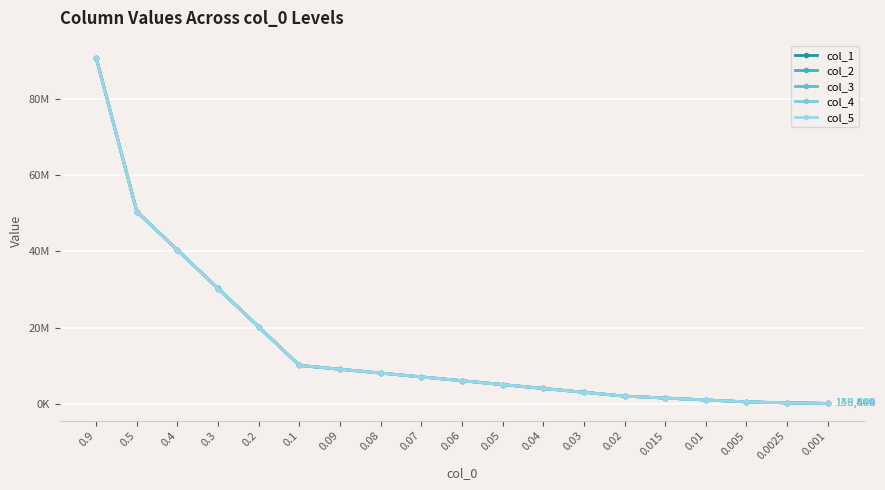

Rank the categories by col_1 value from lowest to highest.

0.001, 0.0025, 0.005, 0.01, 0.015, 0.02, 0.03, 0.04, 0.05, 0.06, 0.07, 0.08, 0.09, 0.1, 0.2, 0.3, 0.4, 0.5, 0.9